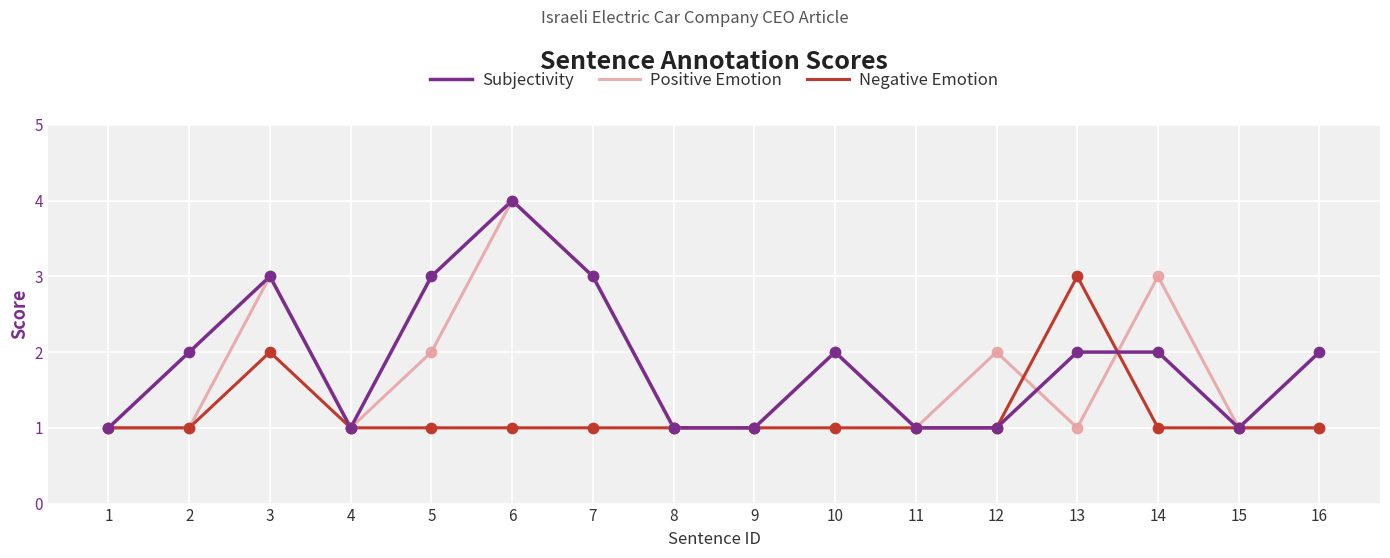

What is the total value across all series at 16?

4